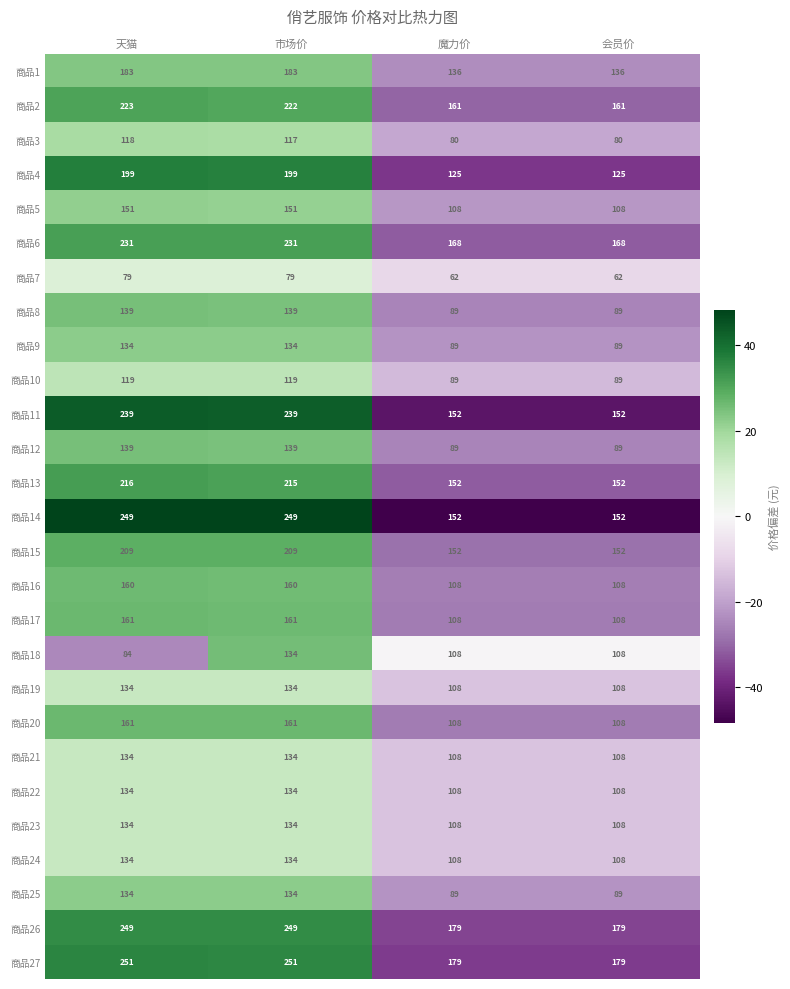

The 商品20 series shows 108 at 会员价. True or false?

True